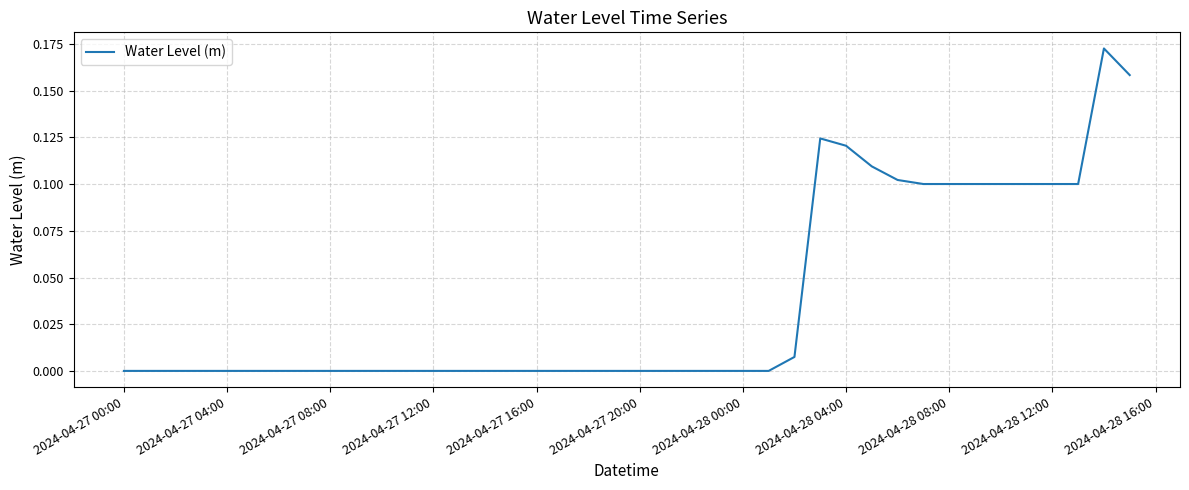

Does the chart have visible grid lines?

Yes